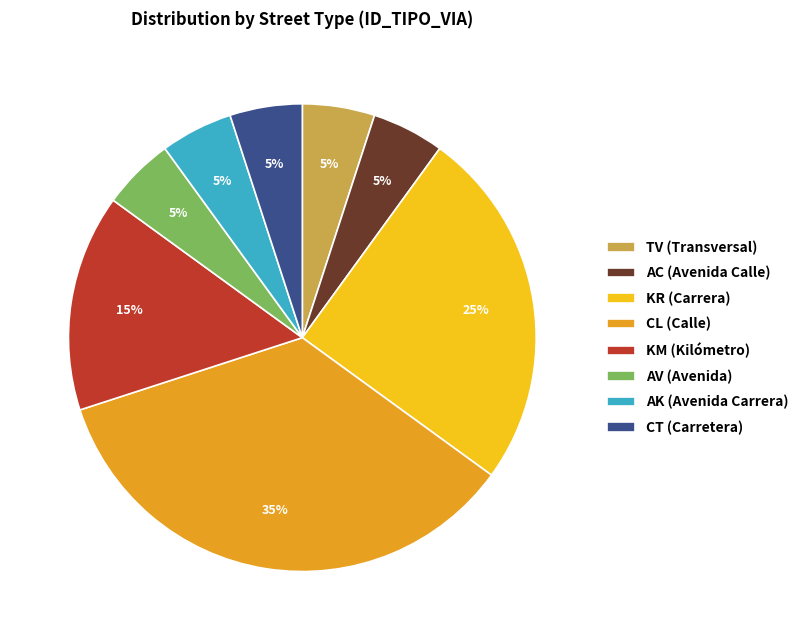

Combined, do KR (Carrera) and KM (Kilómetro) account for over 50%?

No